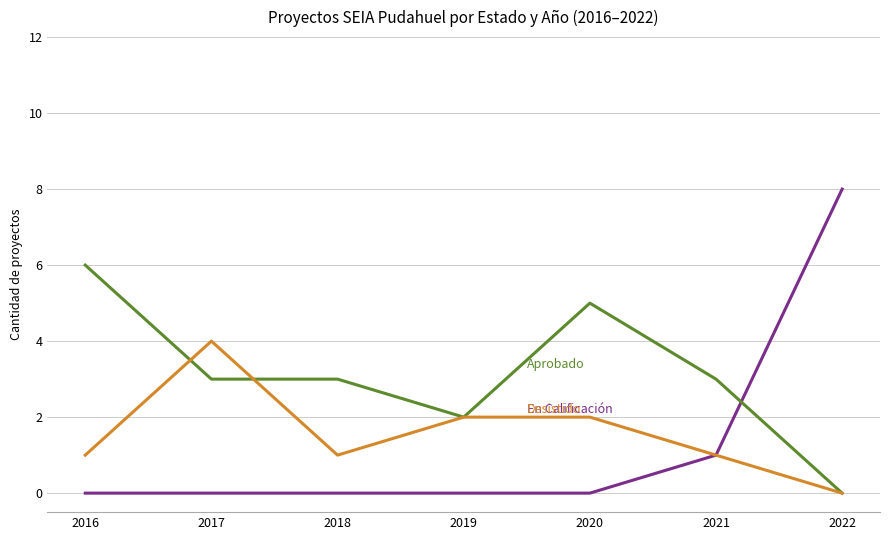

Does the chart display data point markers on the line(s)?

No